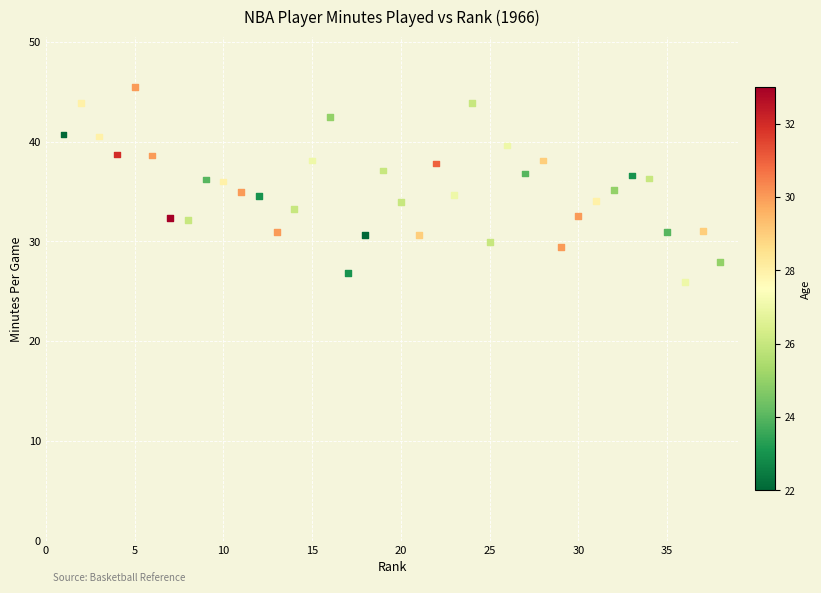

What is the range of X values (max minus min)?

37.0